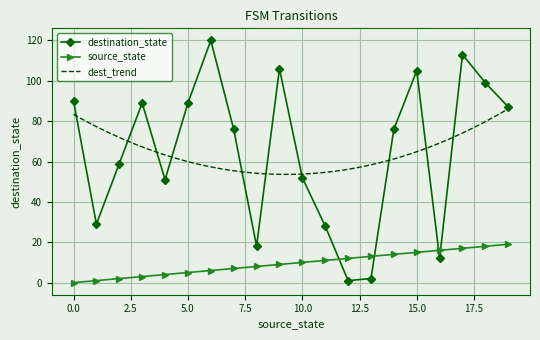

In destination_state, how many points are higher than both neighbors (excluding endpoints)?

5